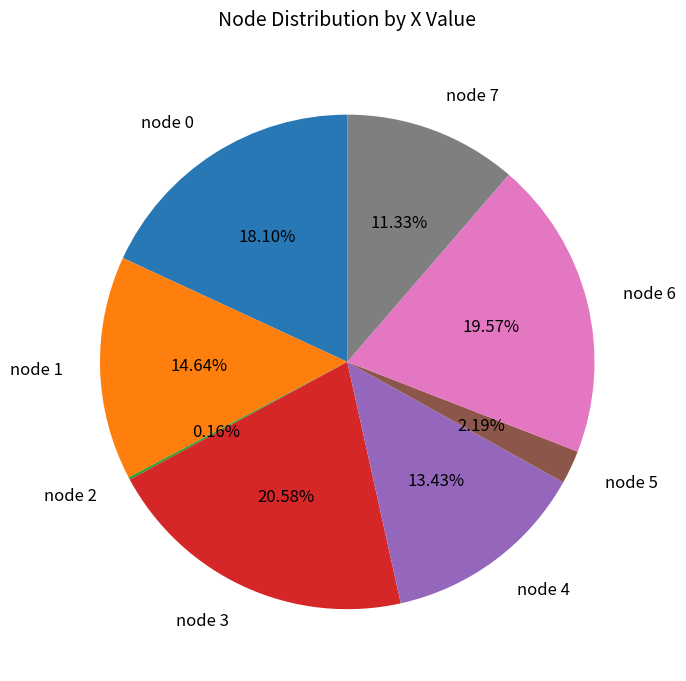

Do node 3 and node 4 together represent more than half of the pie?

No